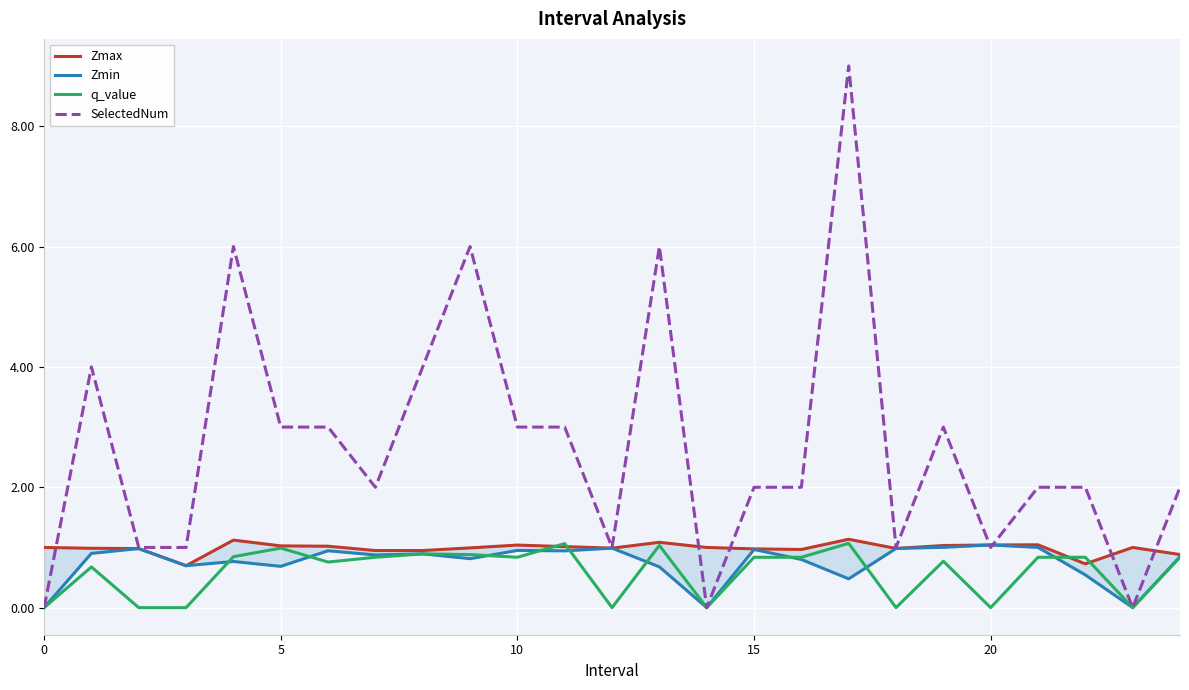

What is the greatest value displayed?

9.0